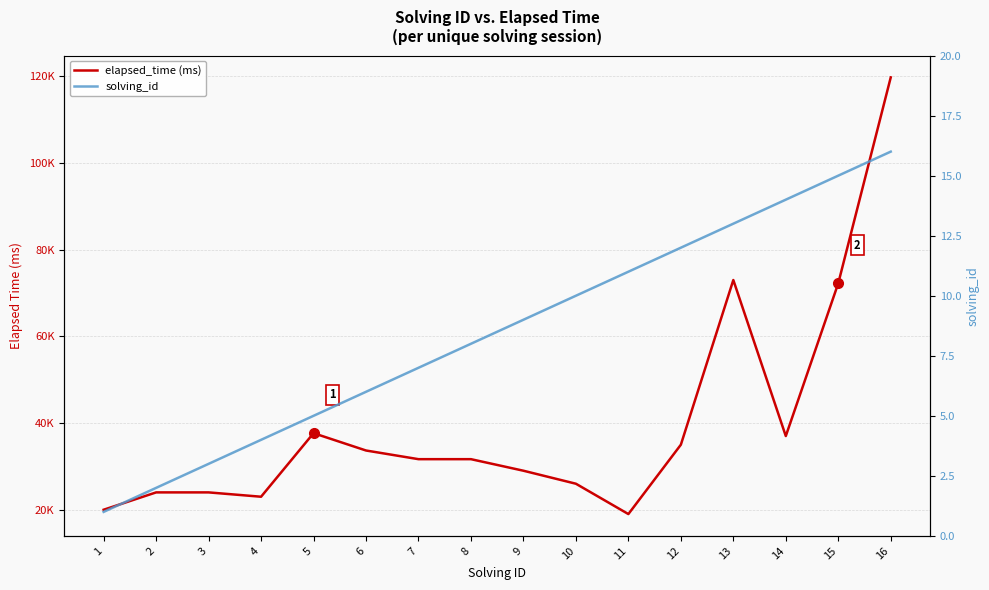

At how many categories does at least one series exceed 8470?

16